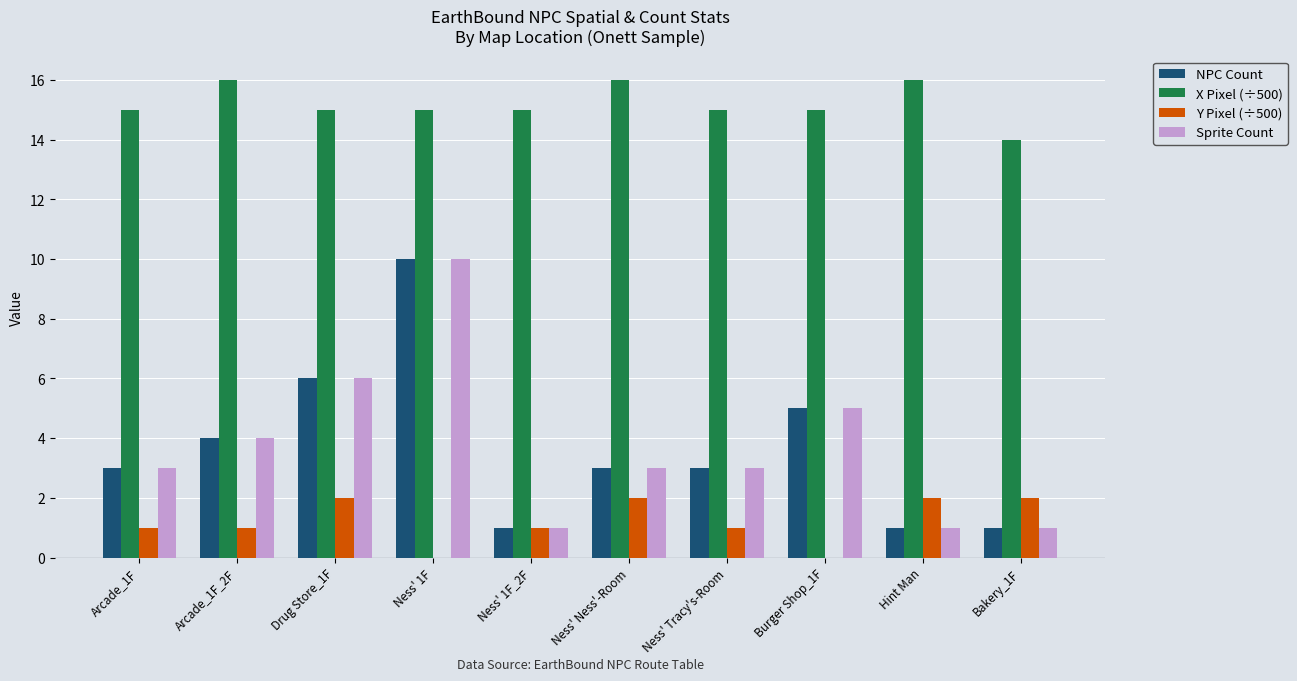

What is the sum of all Y Pixel (÷500) values?

12